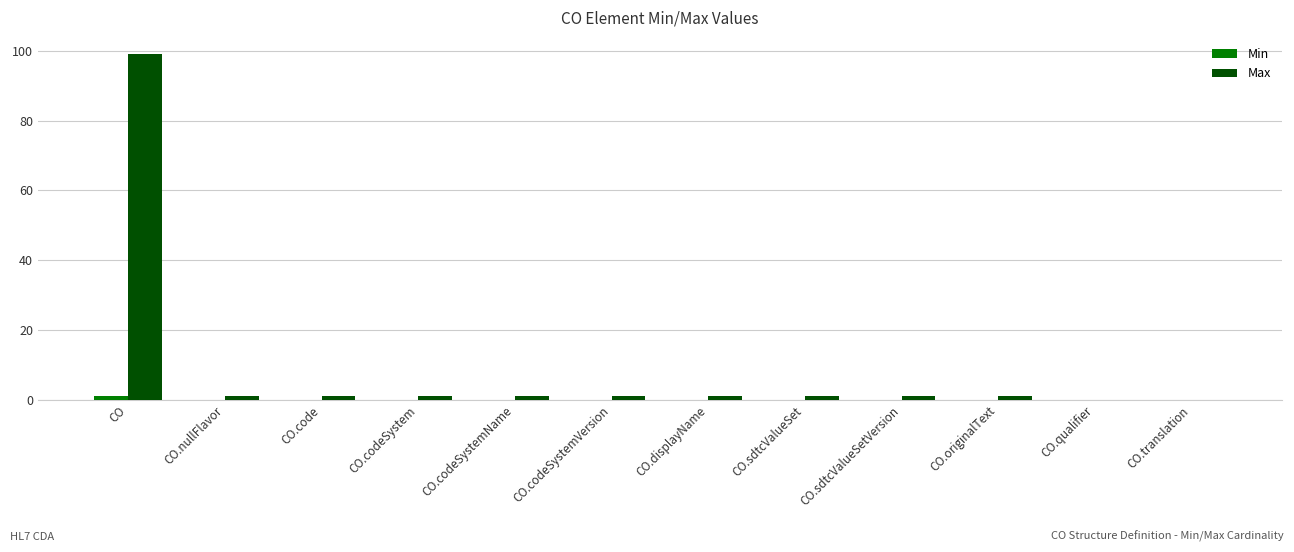

The Max series shows 99 at CO. True or false?

True